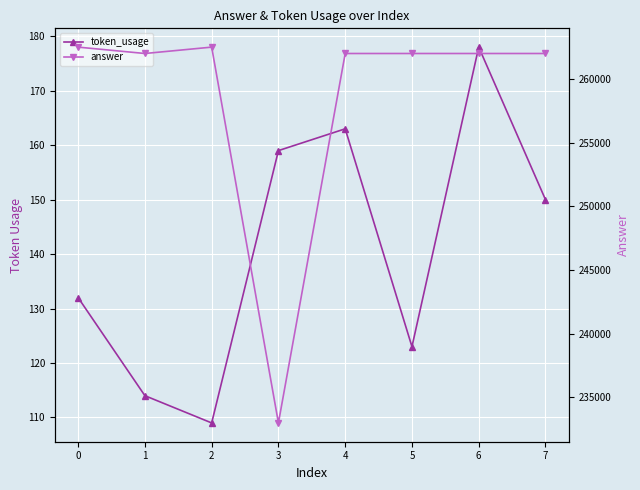

At how many categories does at least one series exceed 258772?

7